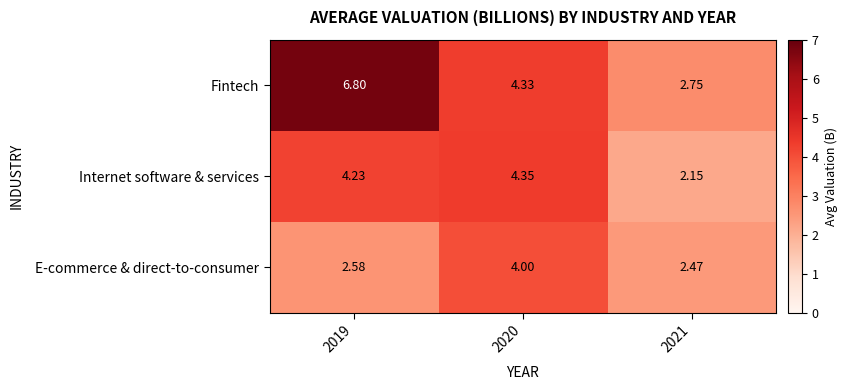

Which series has the largest total across all categories?

Fintech